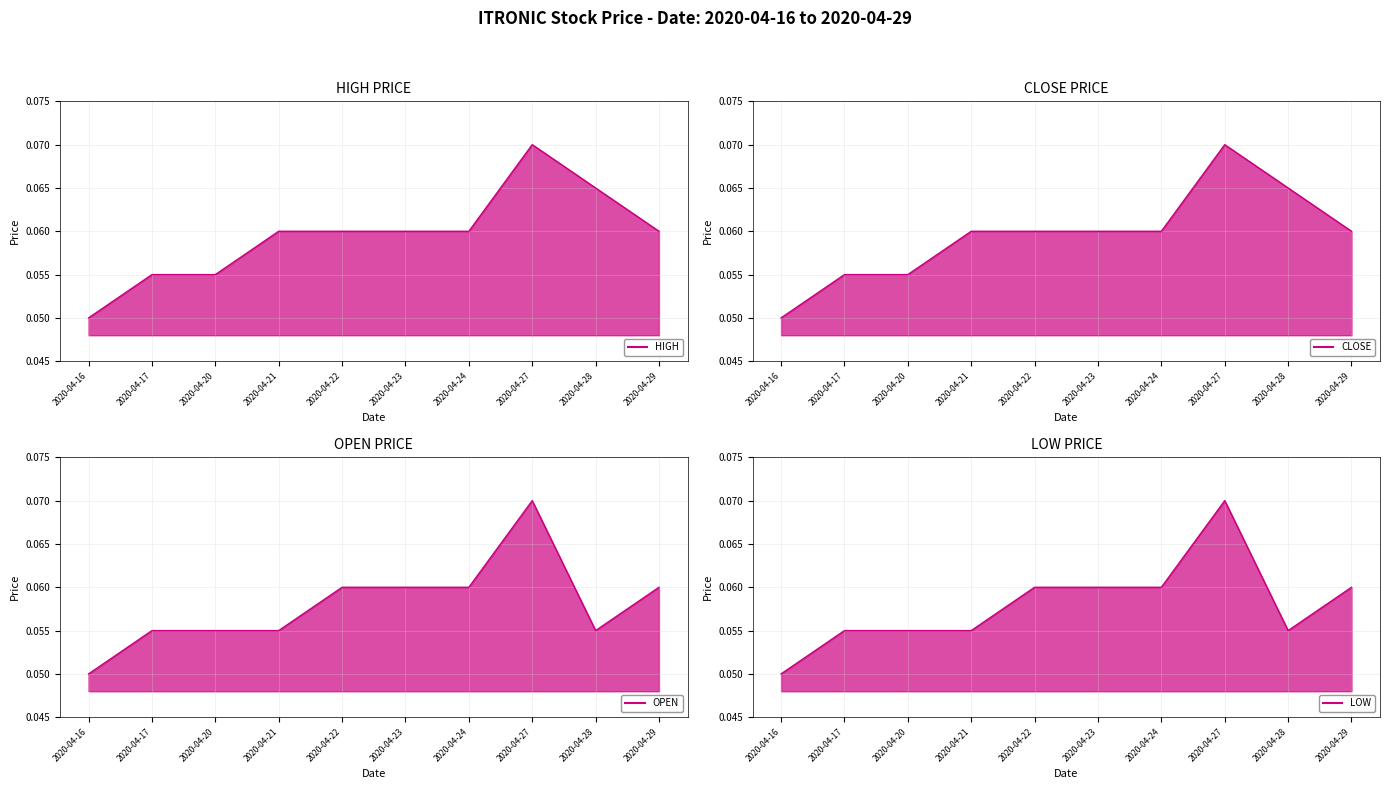

What is the highest value of the high series?

0.1